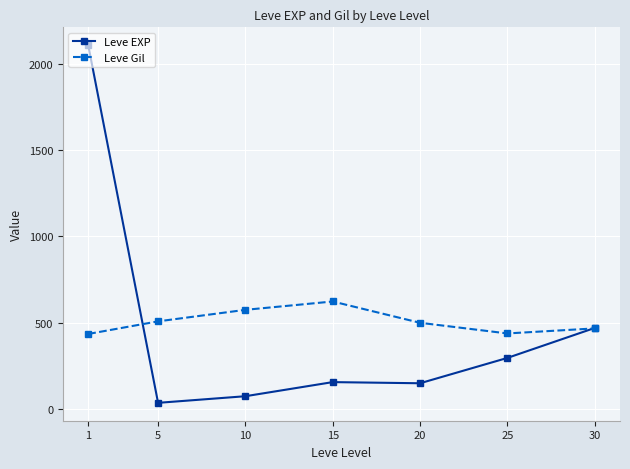

Where is Leve Gil nearest to the value 529?

5